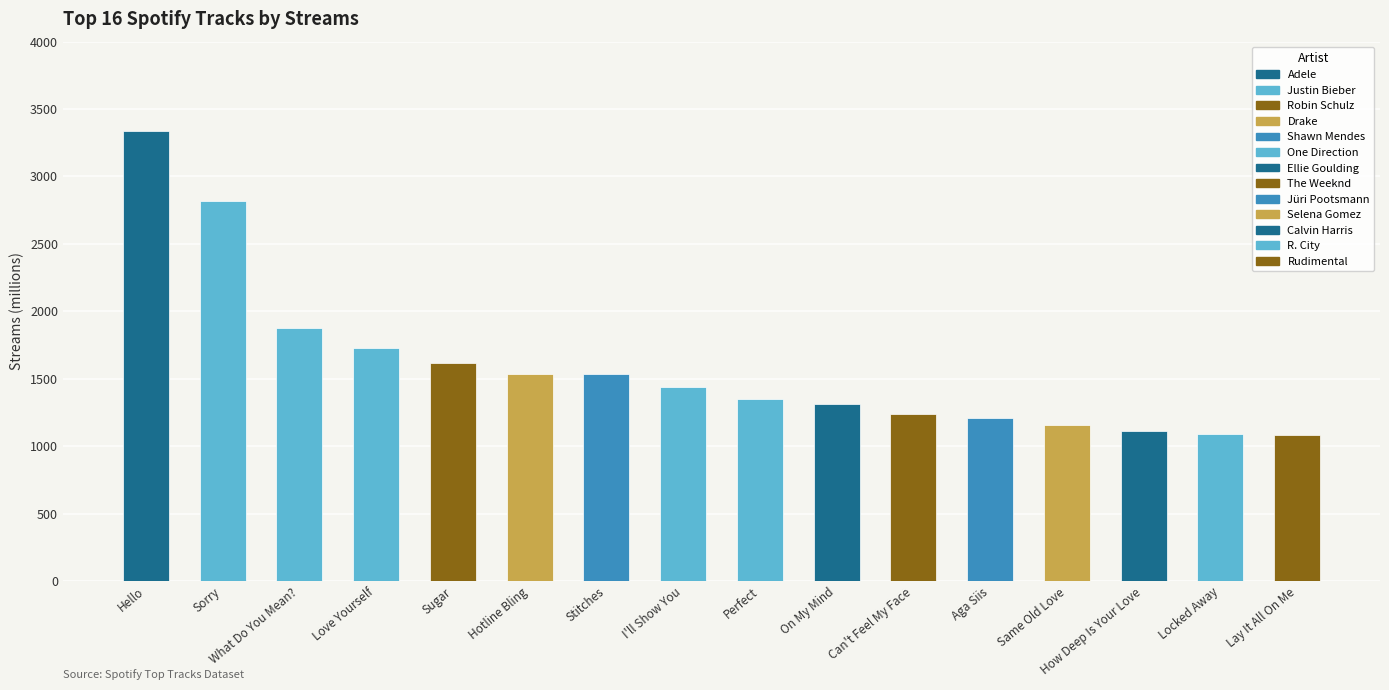

What is the smallest value displayed?

1081